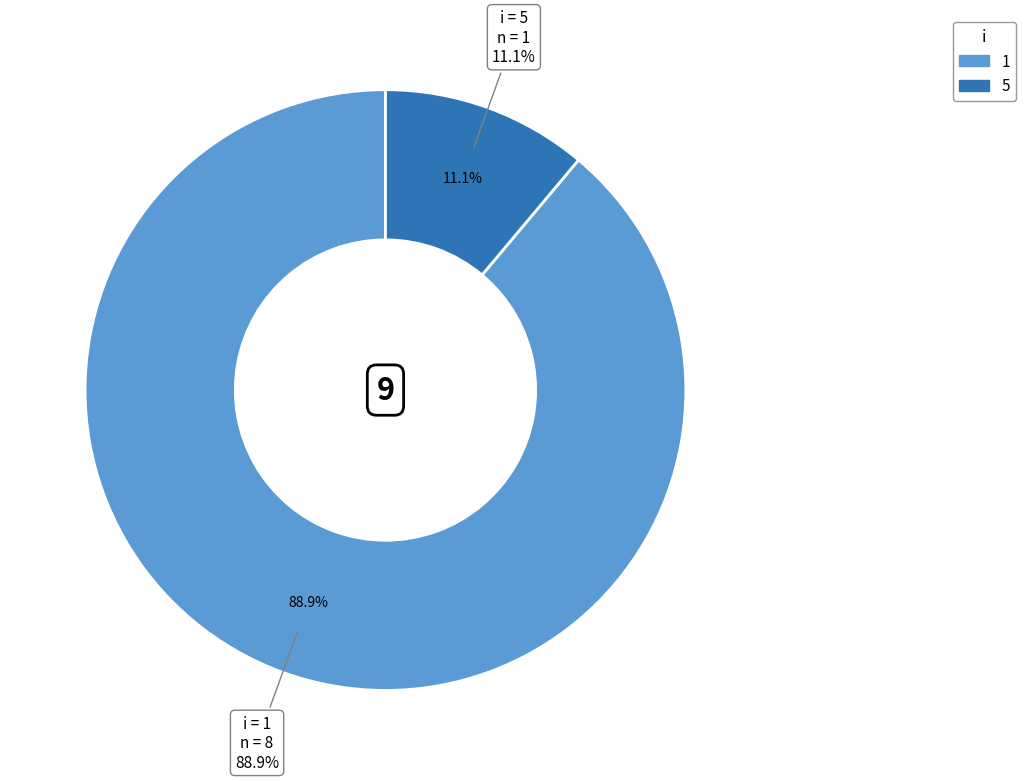

To the nearest percent, what is the difference between the 5 and 1 slice percentages?

78%